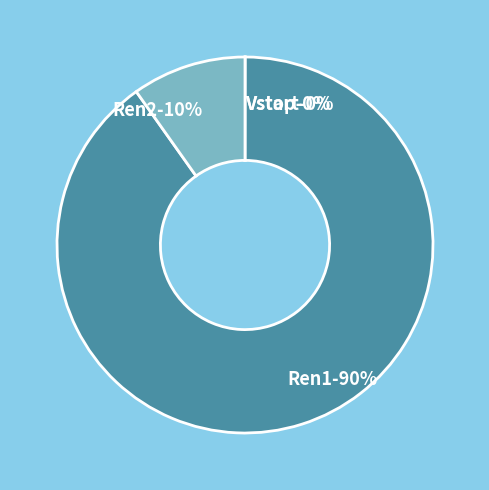

Is there a majority slice in this chart?

Yes